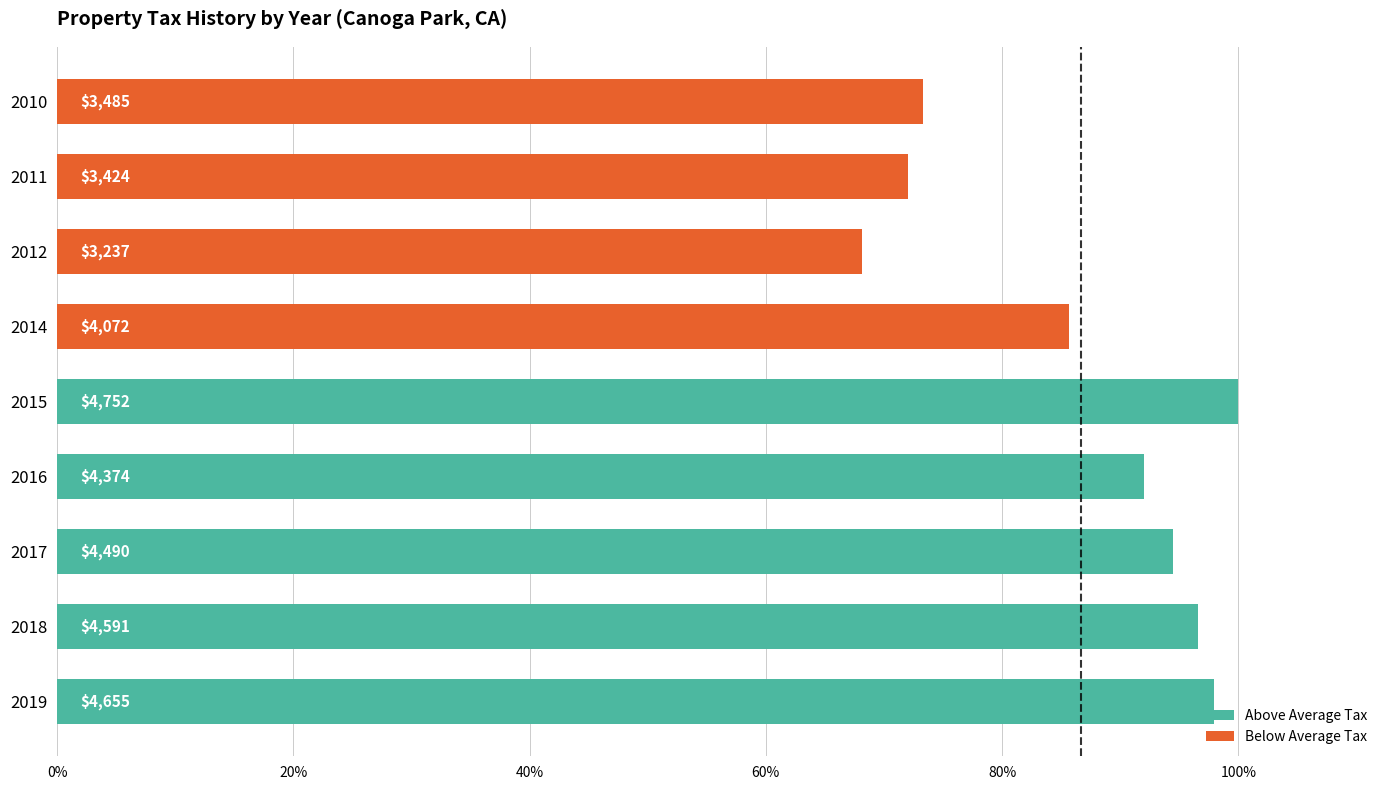

Are the bars horizontal?

Yes